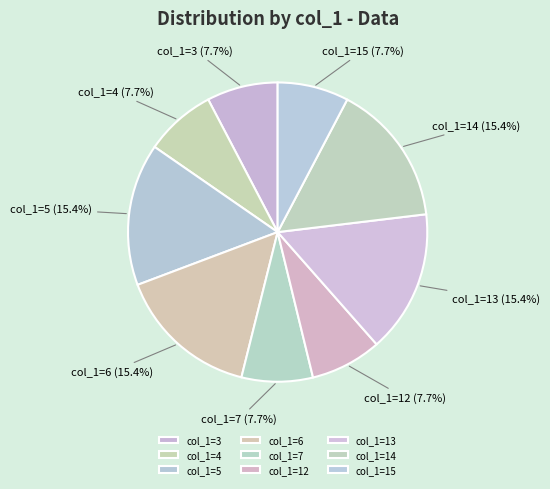

Is there a majority slice in this chart?

No